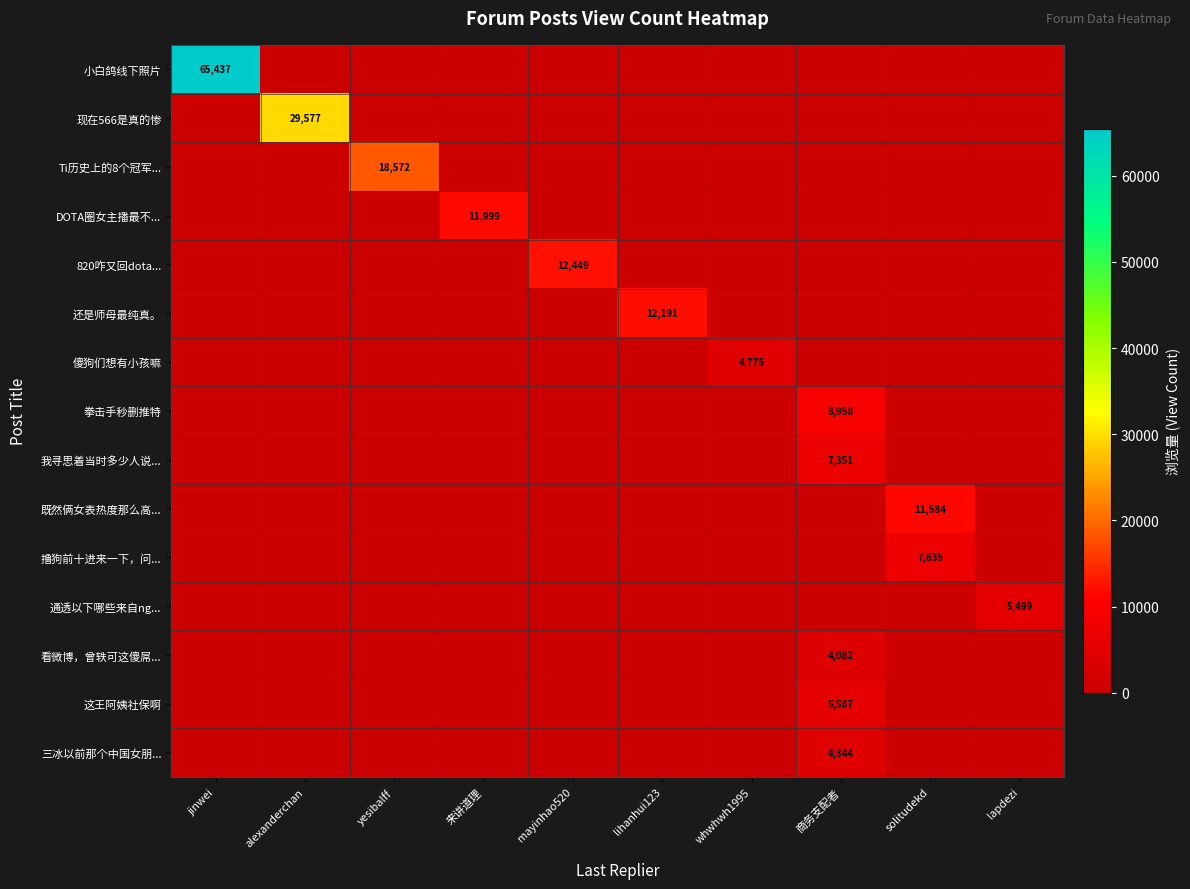

The 820咋又回dota... series shows 0 at alexanderchan. True or false?

True